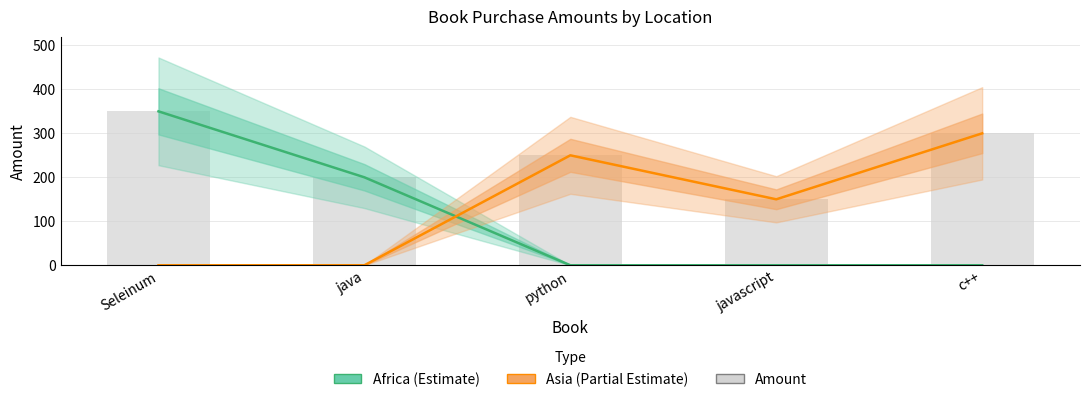

What is the sum of all Amount values?

1250